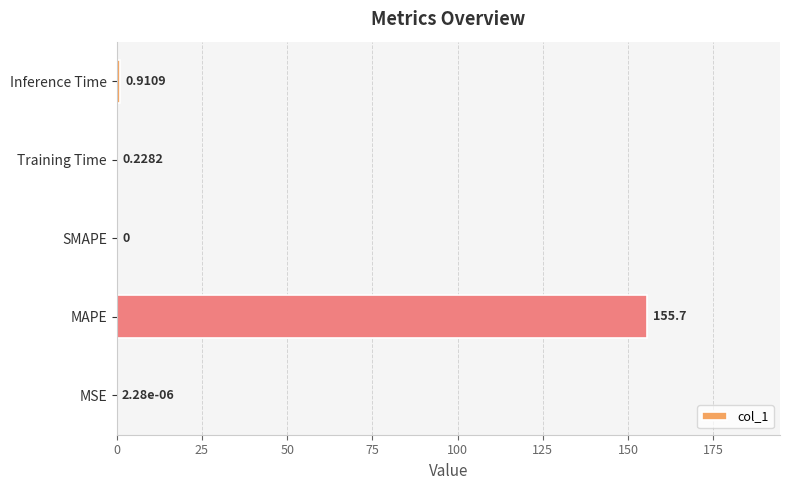

What is the sum of all values?

156.8